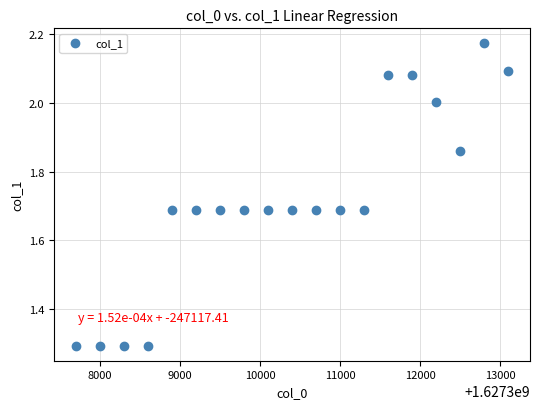

What is the range of Y values (max minus min)?

0.9